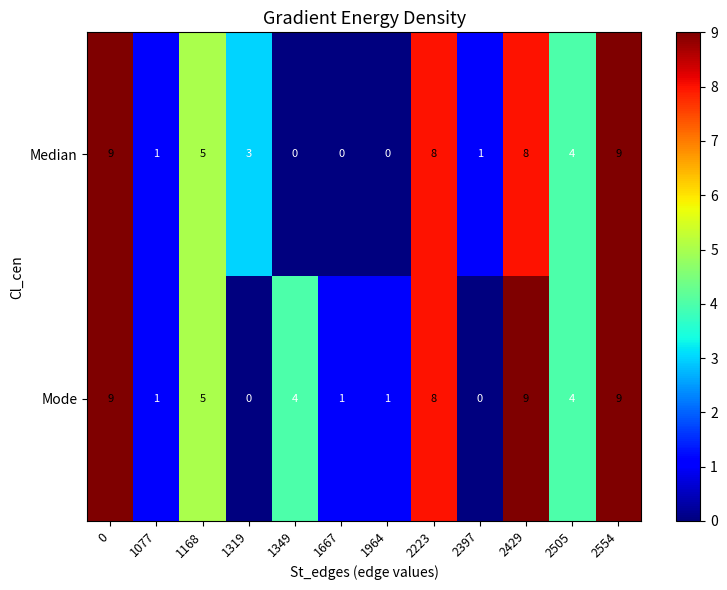

Reading left to right, extract all data points from this chart.

Median: 0=9	1077=1	1168=5	1319=3	1349=0	1667=0	1964=0	2223=8	2397=1	2429=8	2505=4	2554=9
Mode: 0=9	1077=1	1168=5	1319=0	1349=4	1667=1	1964=1	2223=8	2397=0	2429=9	2505=4	2554=9